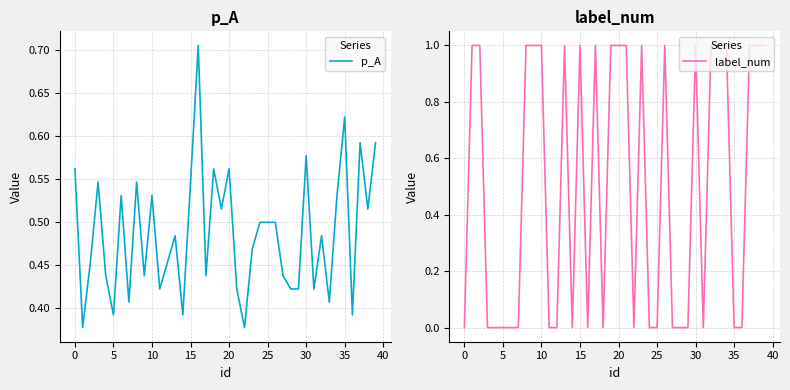

At how many categories does at least one series exceed 0?

40